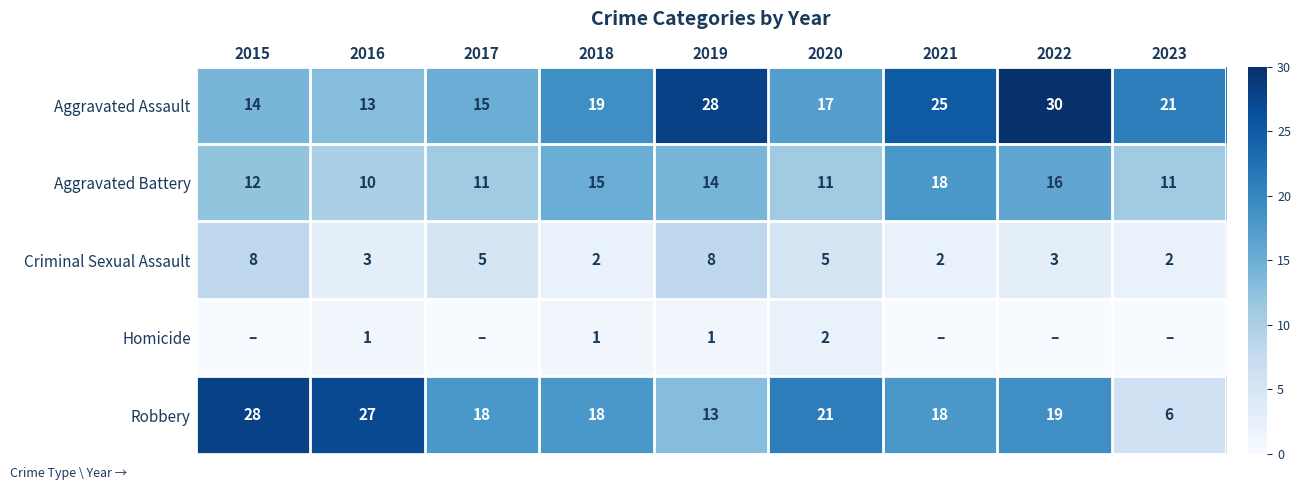

What is the total value across all series at 2017?

49